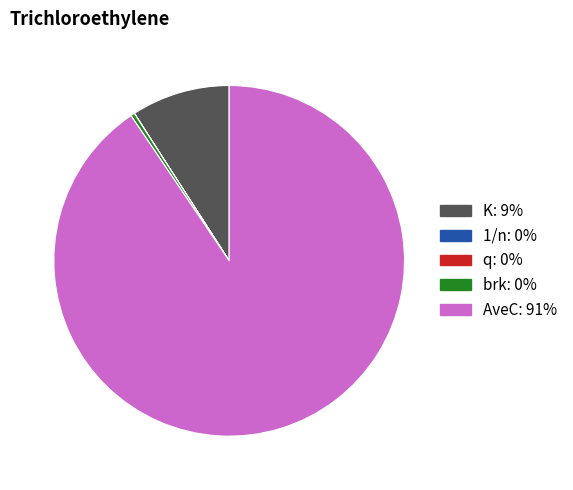

Combined, do brk and AveC account for over 50%?

Yes